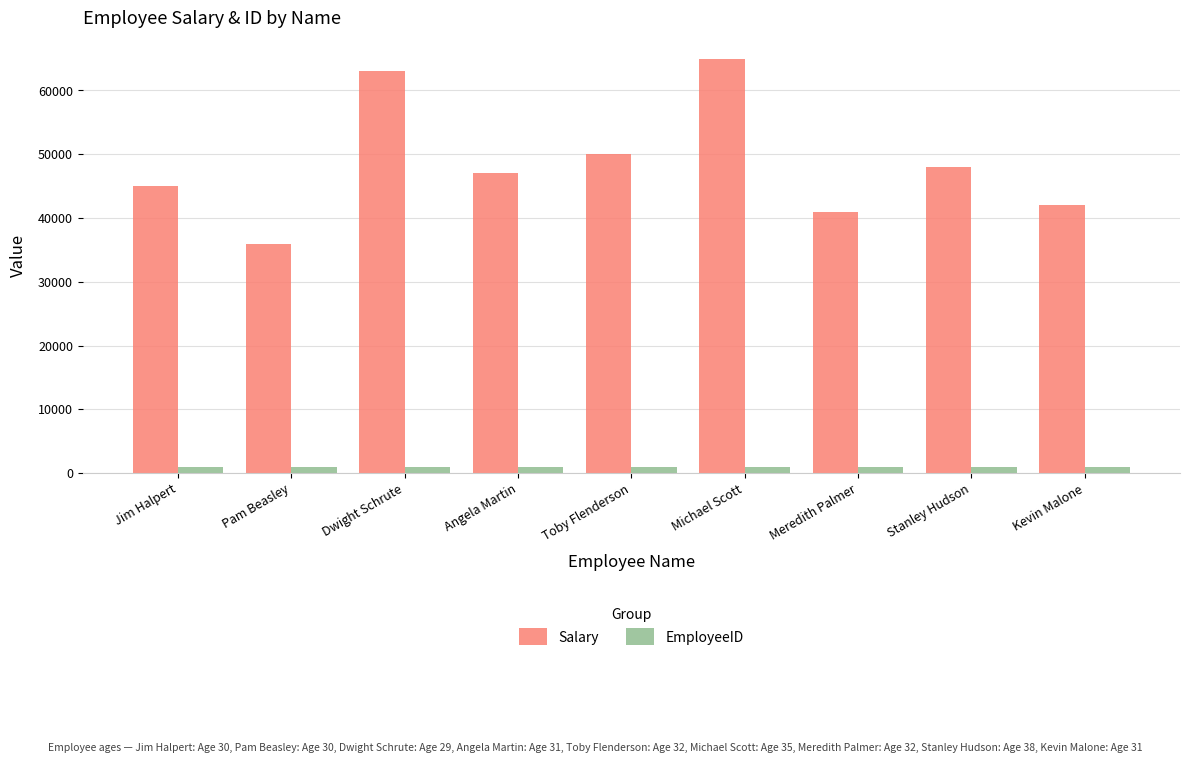

Is it true that Salary equals 26357 at Kevin Malone?

False